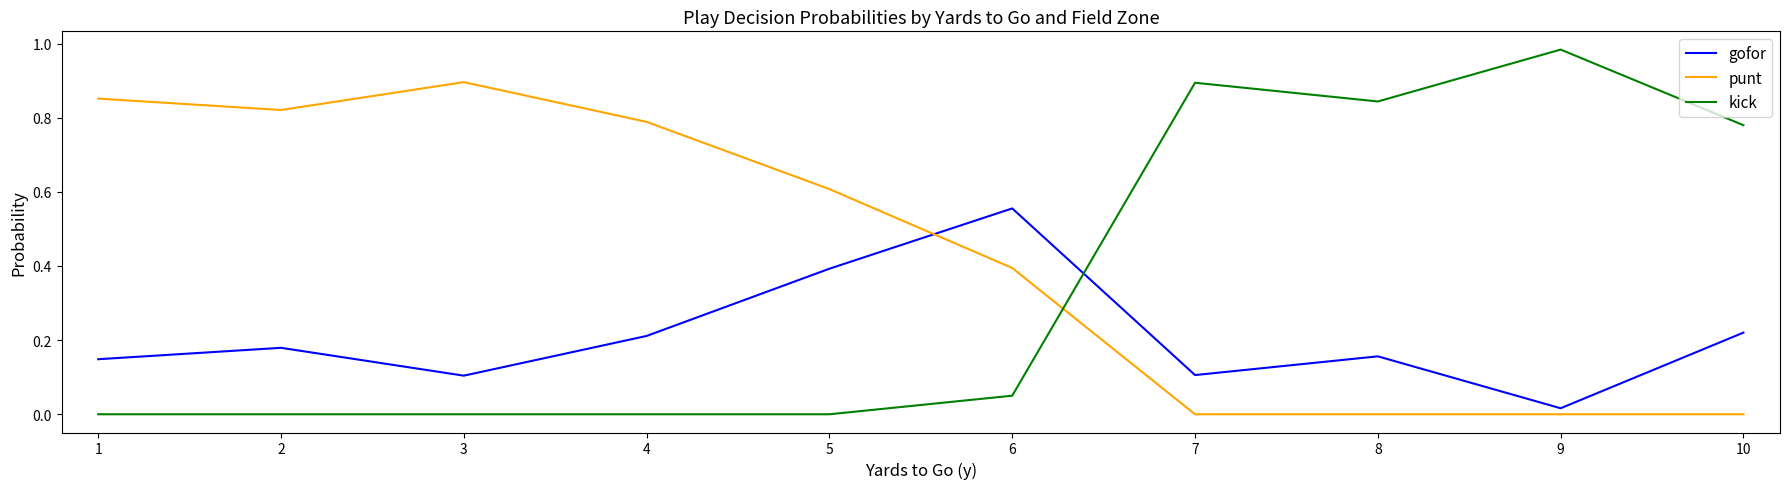

Where is the first local minimum for gofor?

3